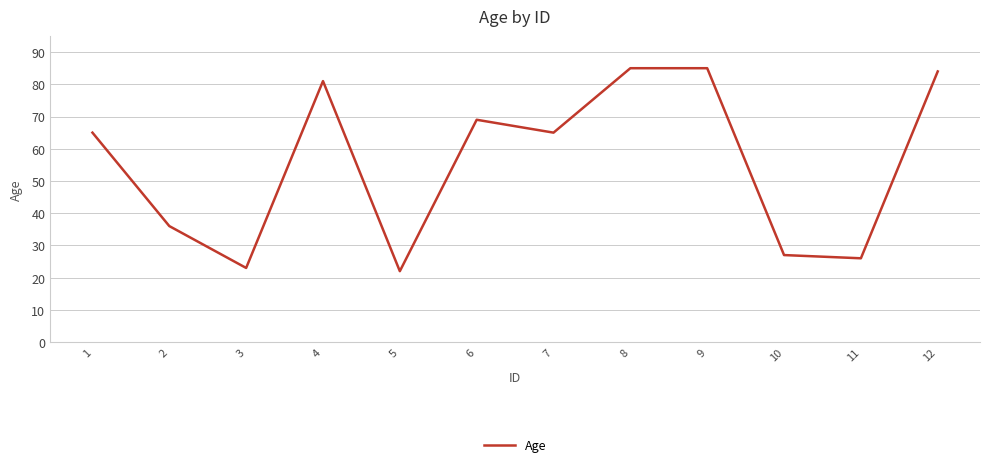

What is the difference between the values at 6 and 9?

16